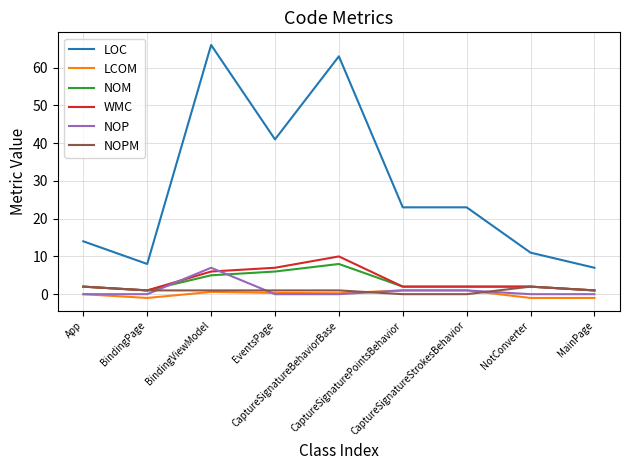

Is this an area chart (filled region under the line)?

No